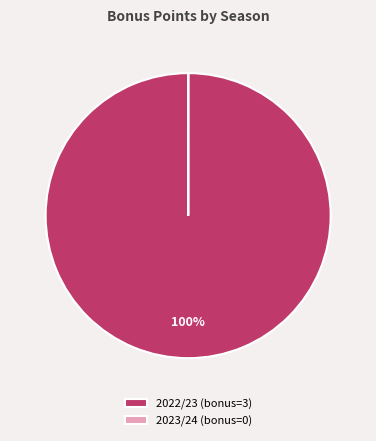

Is it true that 2022/23 is 100% of the pie?

True